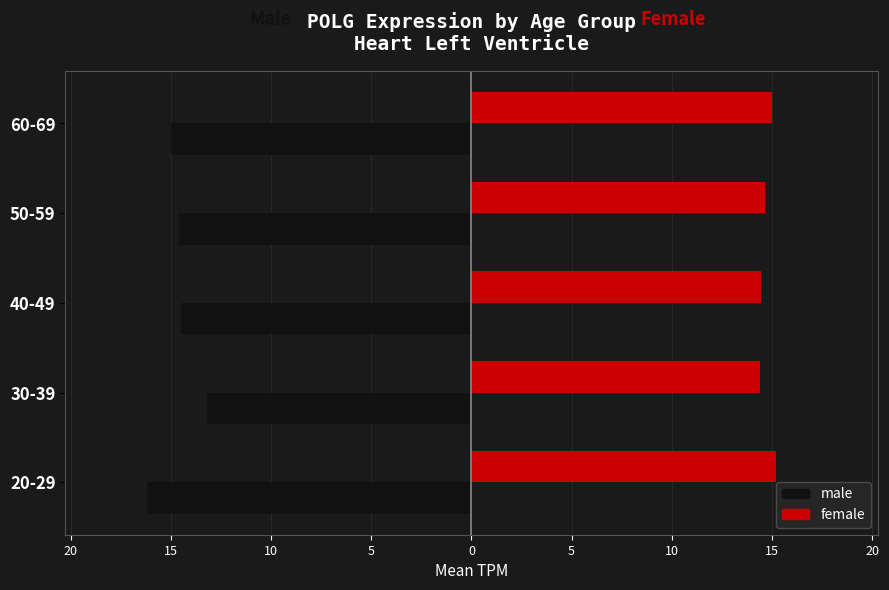

What is the difference between the maximum and minimum values in the female series?

0.8